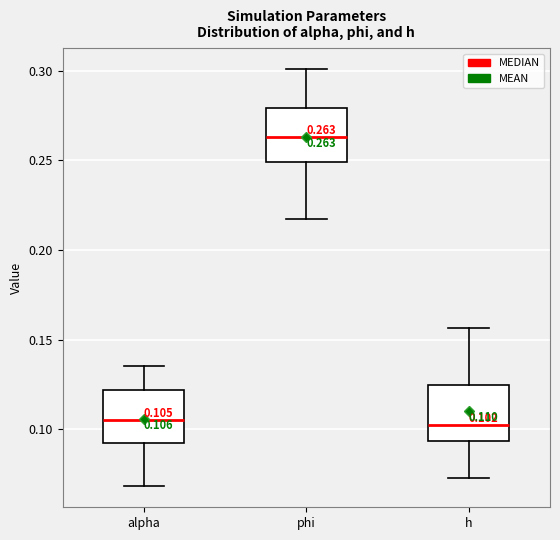

Which box has the highest median line?

phi